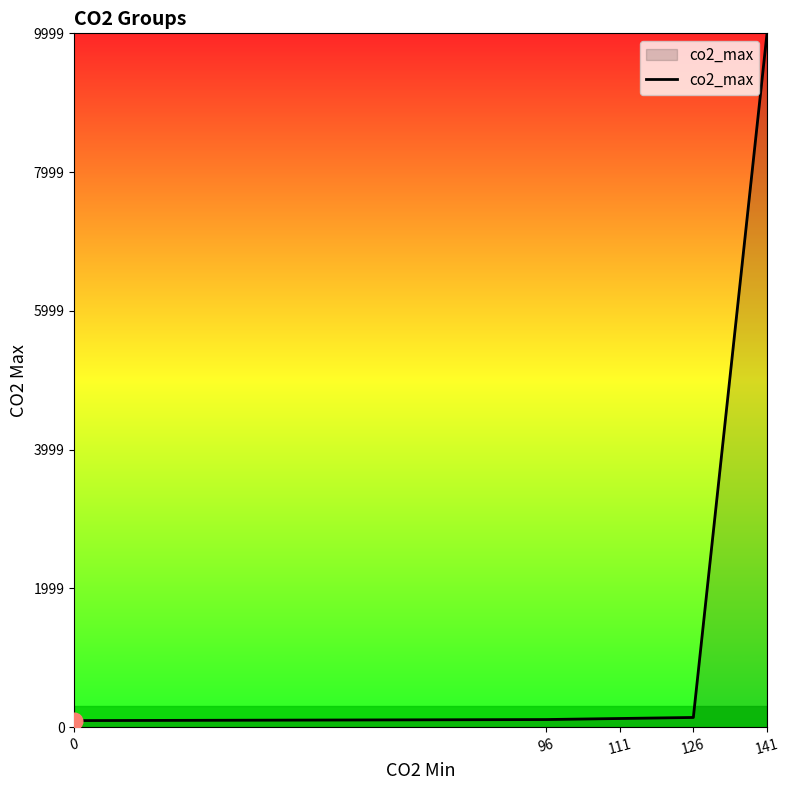

The value at 141 is 9999. True or false?

True